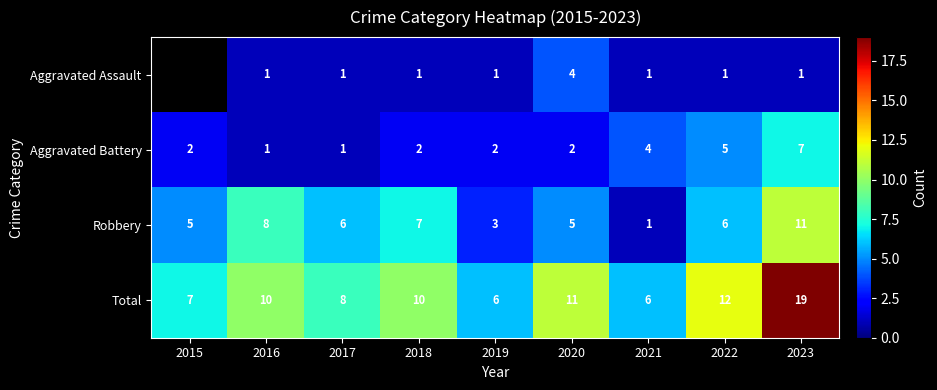

At 2022, list the series in order from largest to smallest.

Total, Robbery, Aggravated Battery, Aggravated Assault